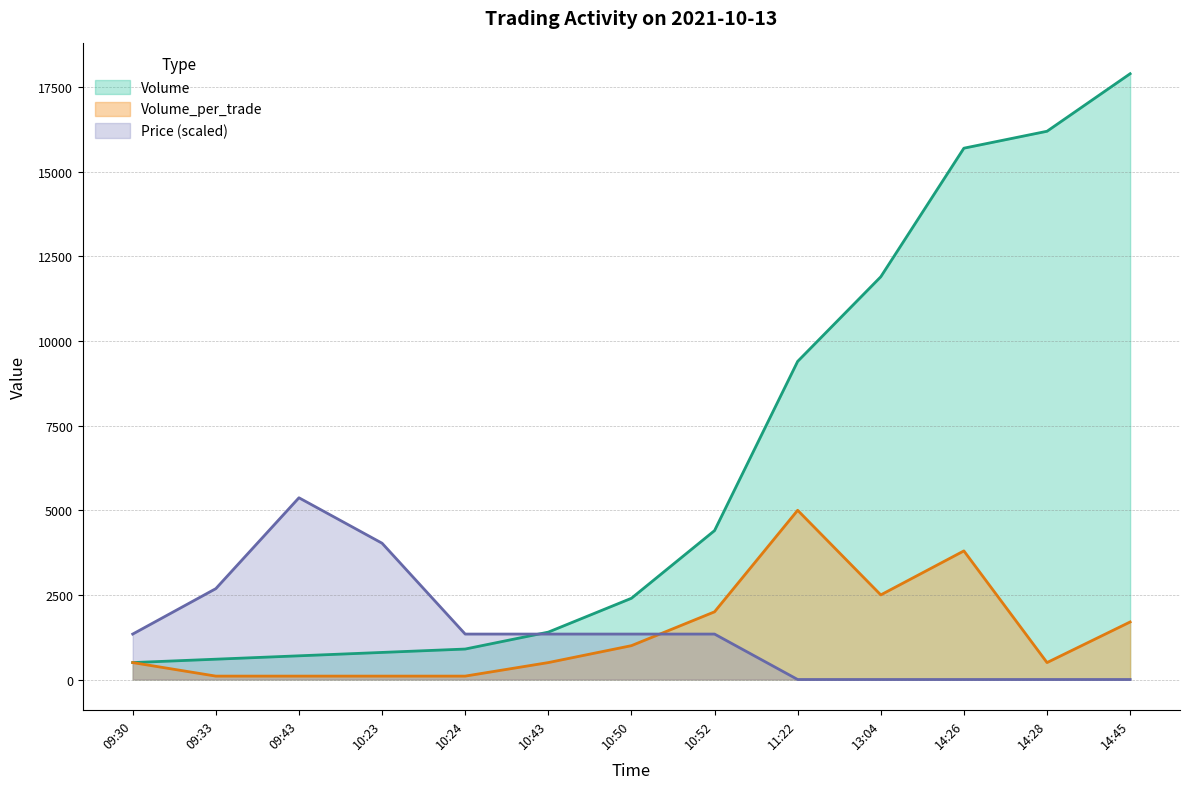

True or false: Price and Volume_per_trade cross at least once.

True